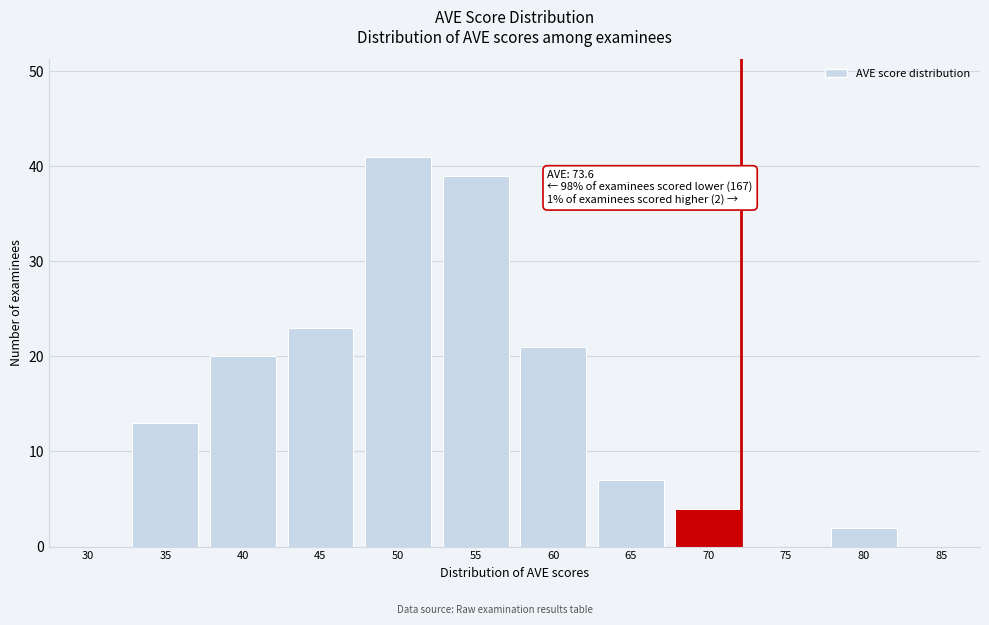

Reading right to left, transcribe all the data shown in this chart.

85=0	80=2	75=0	70=4	65=7	60=21	55=39	50=41	45=23	40=20	35=13	30=0